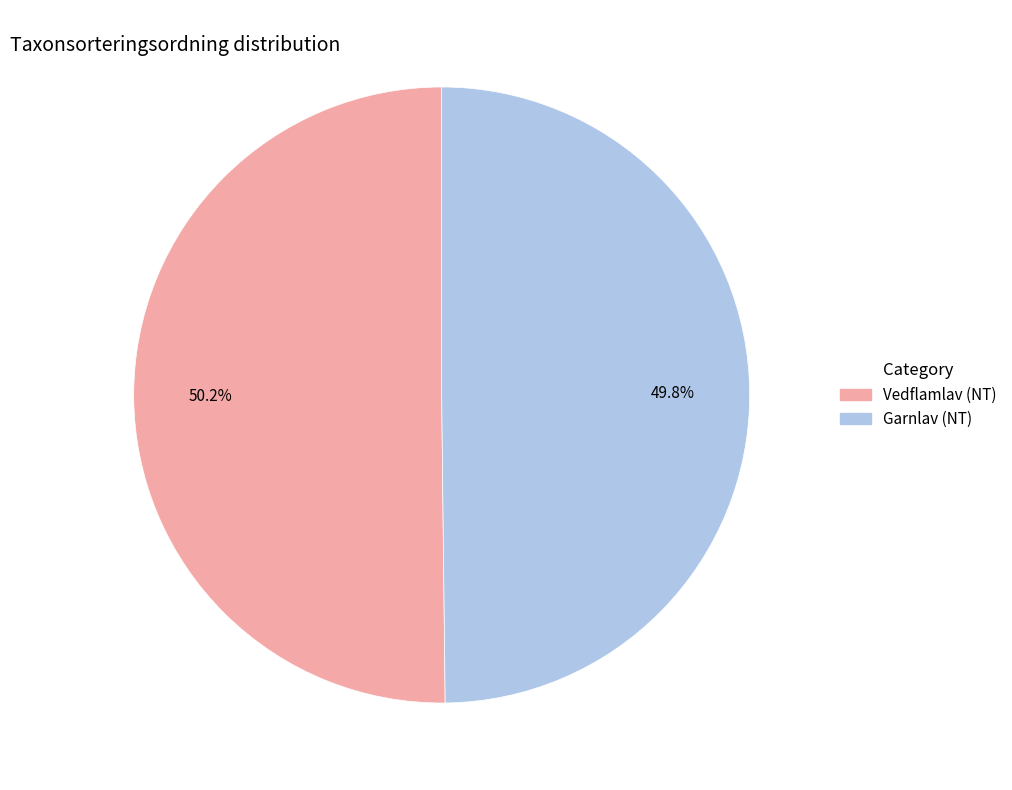

To the nearest percent, what is the combined percentage of Vedflamlav (NT) and Garnlav (NT)?

100%